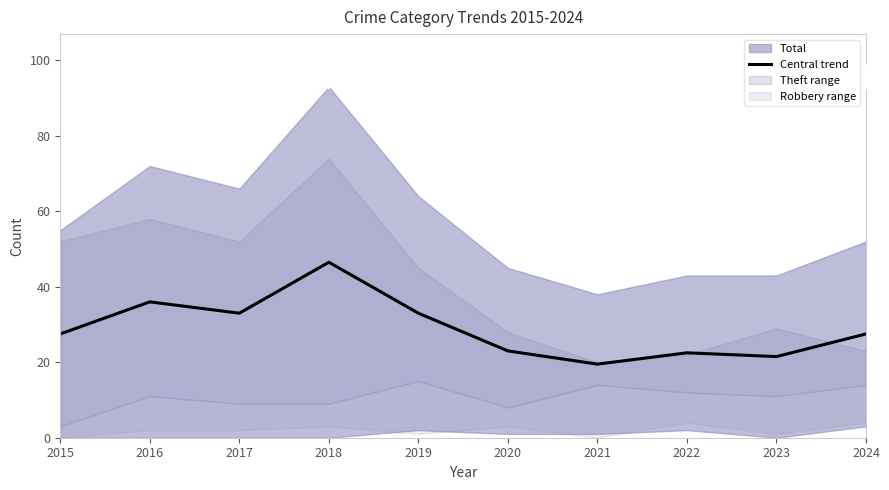

Reading left to right, transcribe all the data shown in this chart.

27.5	36.0	33.0	46.5	33.0	23.0	19.5	22.5	21.5	27.5